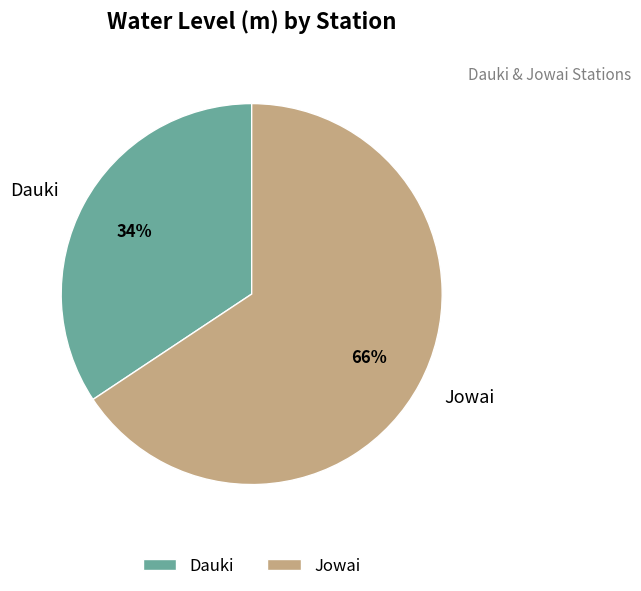

Do Dauki and Jowai together represent more than half of the pie?

Yes